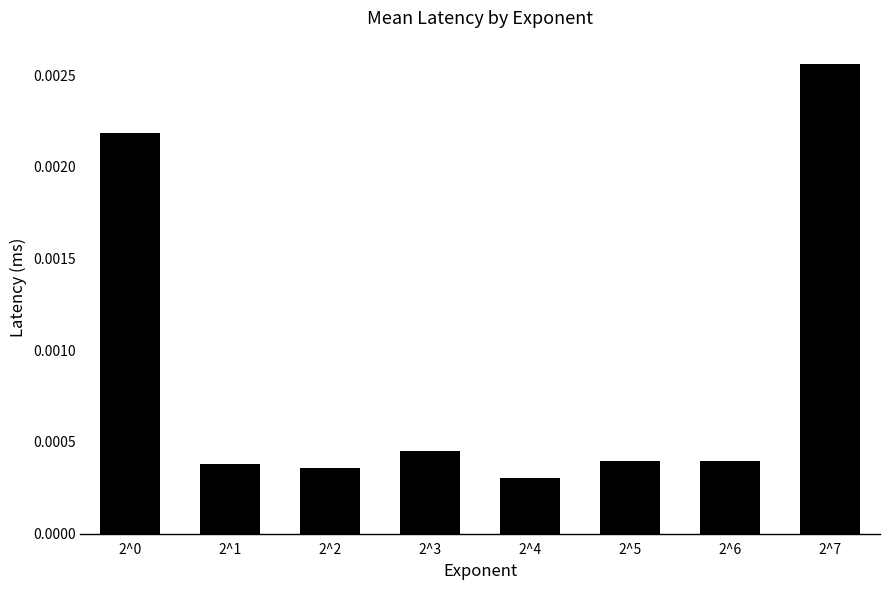

Which label corresponds to the largest value in the chart?

2^7